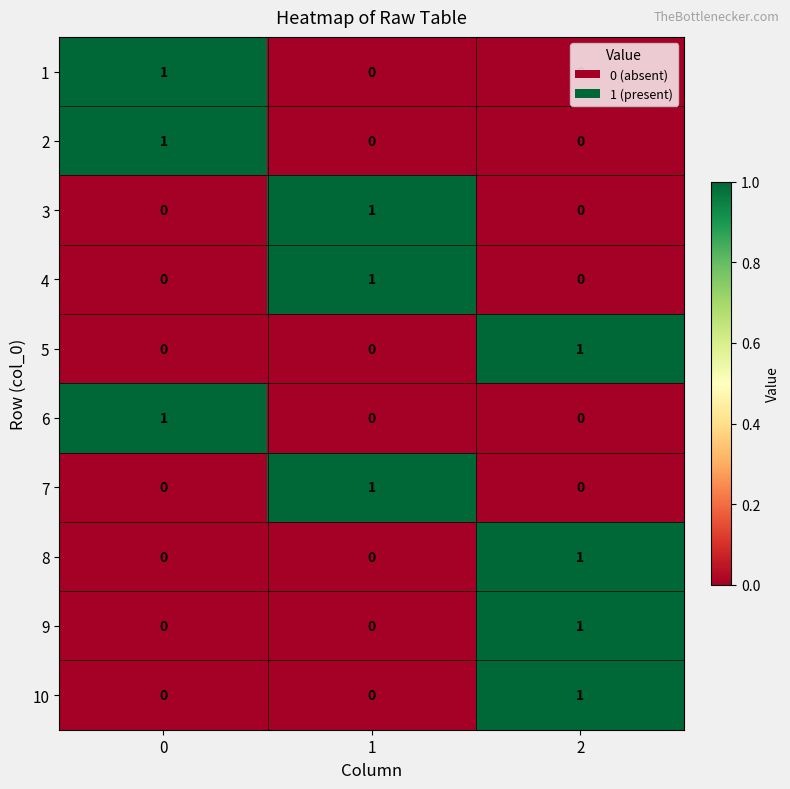

Is it true that 10 equals 0 at 0?

True